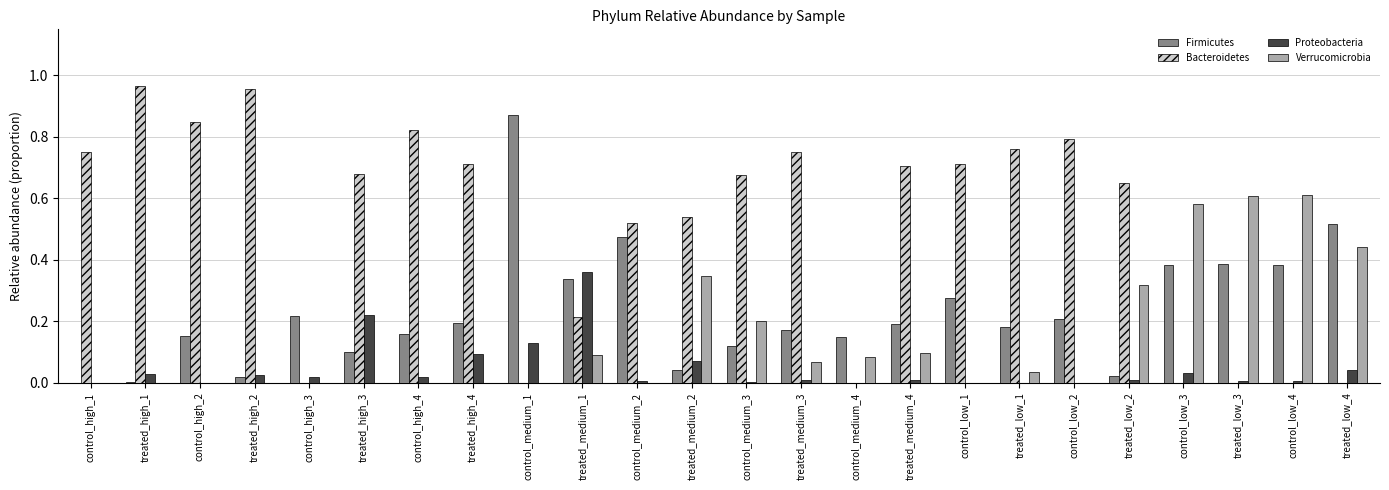

At which category does the chart reach its peak across all series?

treated_high_1